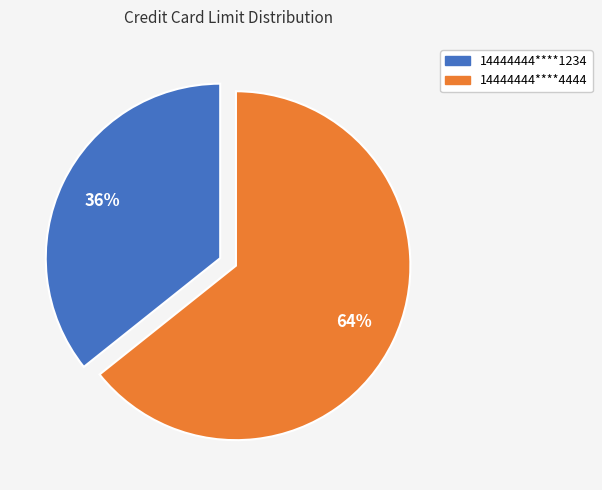

Rank the categories by value from lowest to highest.

14444444****1234, 14444444****4444